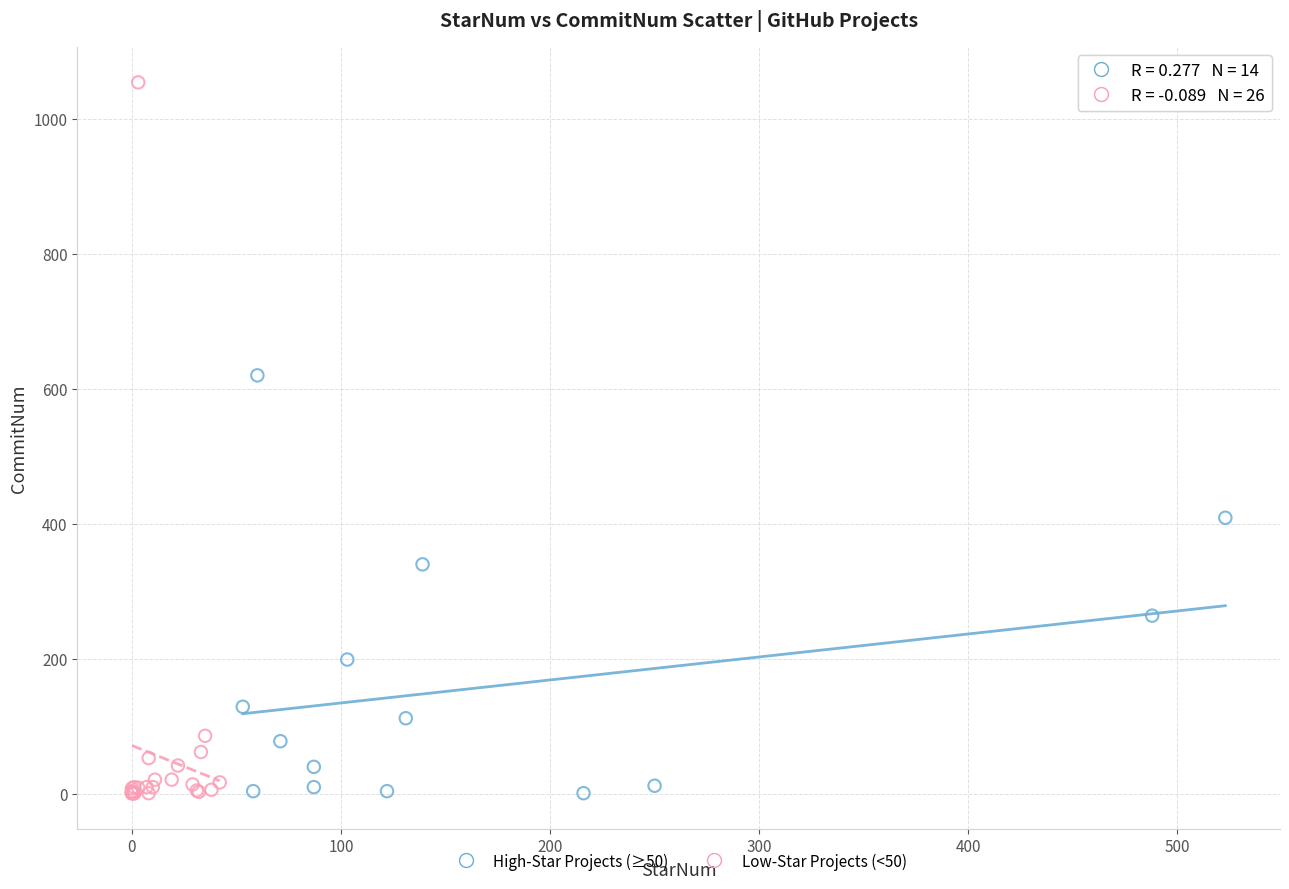

Which series has the largest Y range (max minus min)?

Low-Star Projects (<50)